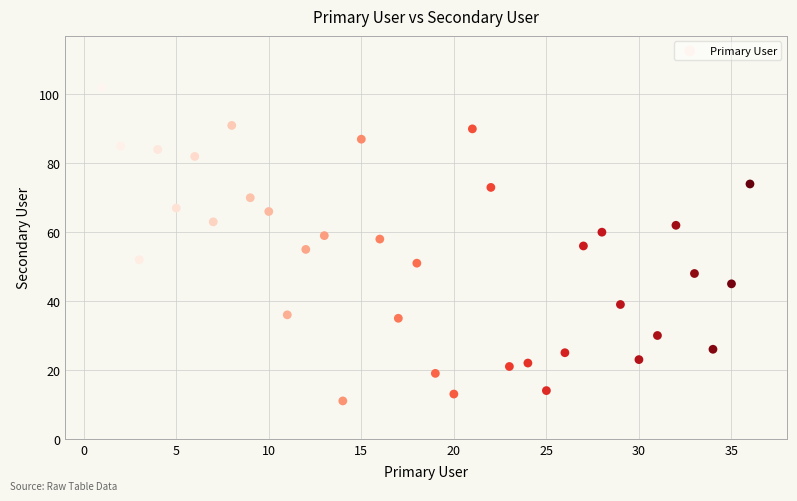

What is the range of X values (max minus min)?

35